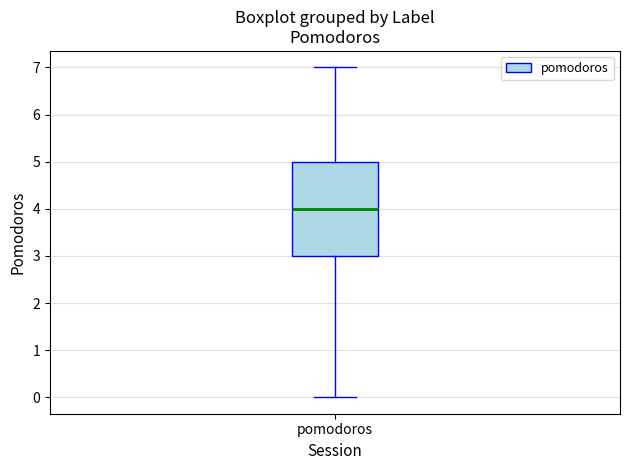

Read this box plot against the y-axis: the position of the median line, the range covered by the box, and the ends of both whiskers. The values are not printed on the chart, so give them approximately, as read against the axis.

median 4, box 3 to 5, whiskers 0 to 7